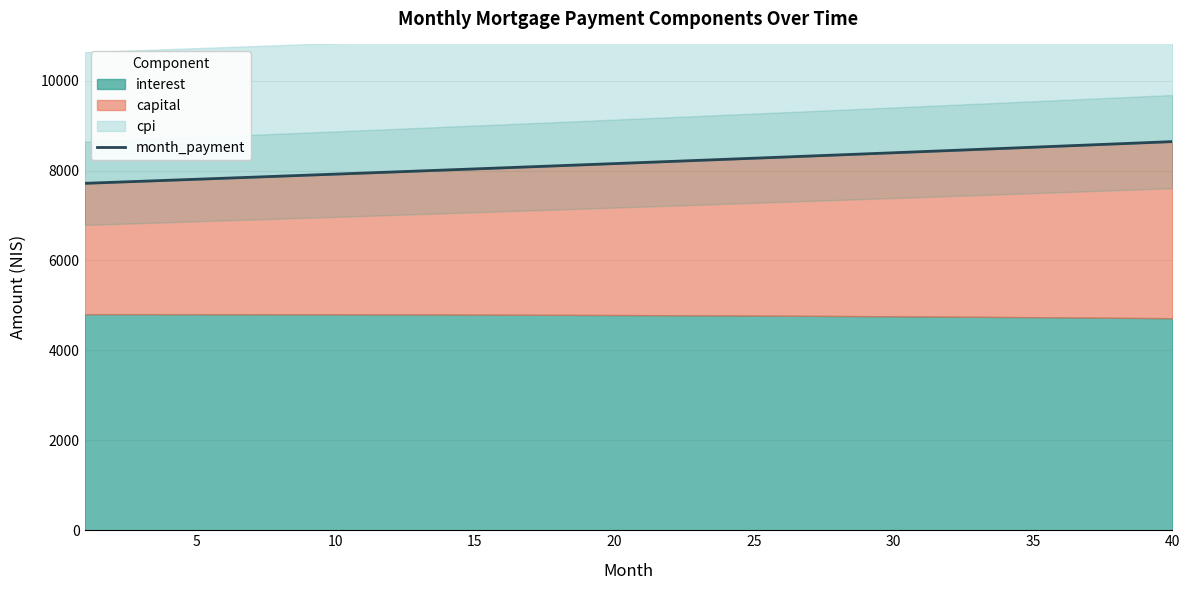

What is the sum of all values?

326831.5